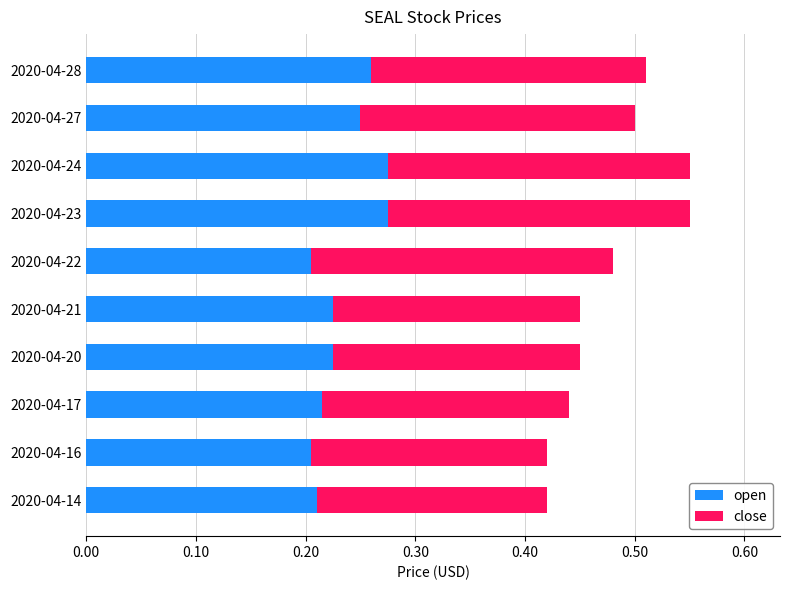

What is the sum of the open values at 2020-04-24 and 2020-04-28?

0.5